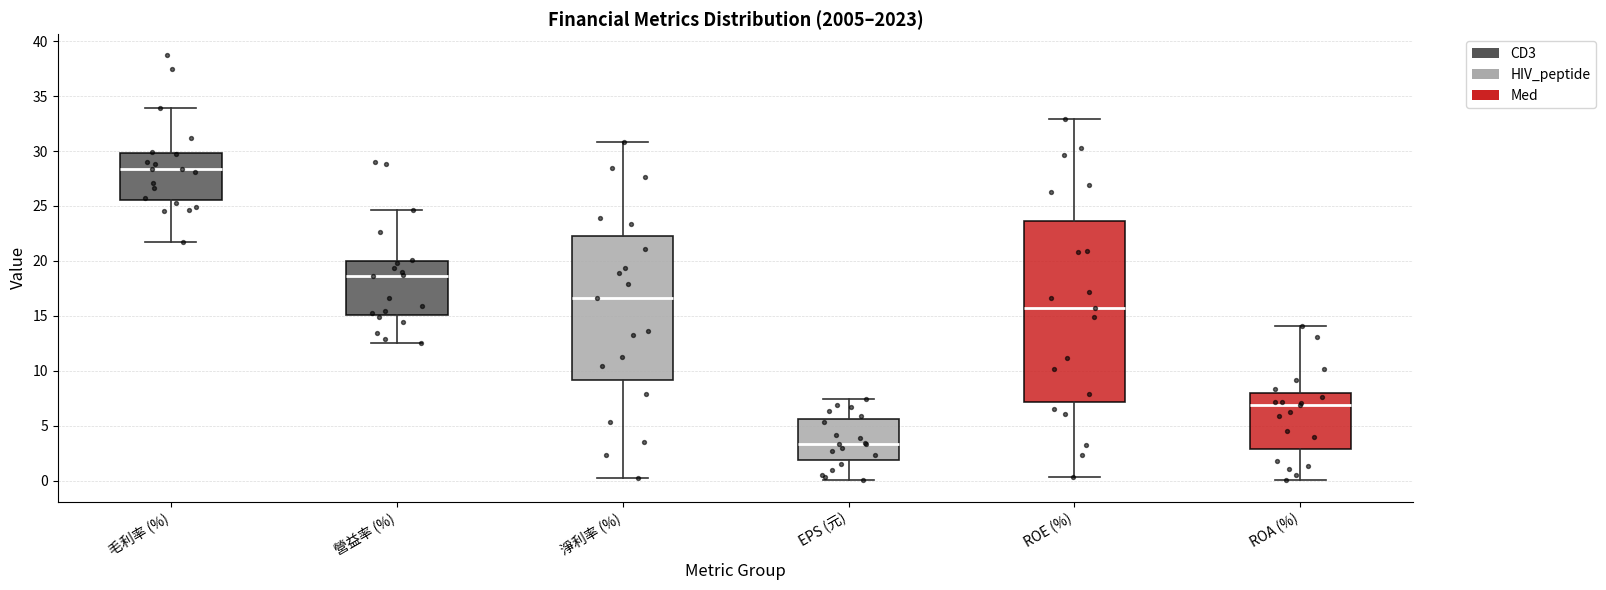

Reading left to right, transcribe this box plot: for each box, give where its median line is, the range the box spans, and where its two whiskers end, as read against the y-axis. The values are not printed on the chart, so give them approximately, as read against the axis.

毛利率 (%): median 28.5, box 25.5 to 30.0, whiskers 21.5 to 34.0
營益率 (%): median 18.5, box 15.0 to 20.0, whiskers 12.5 to 24.5
淨利率 (%): median 16.5, box 9.0 to 22.5, whiskers 0.5 to 31.0
EPS (元): median 3.5, box 2.0 to 5.5, whiskers 0.0 to 7.5
ROE (%): median 15.5, box 7.0 to 23.5, whiskers 0.5 to 33.0
ROA (%): median 7.0, box 3.0 to 8.0, whiskers 0.0 to 14.0